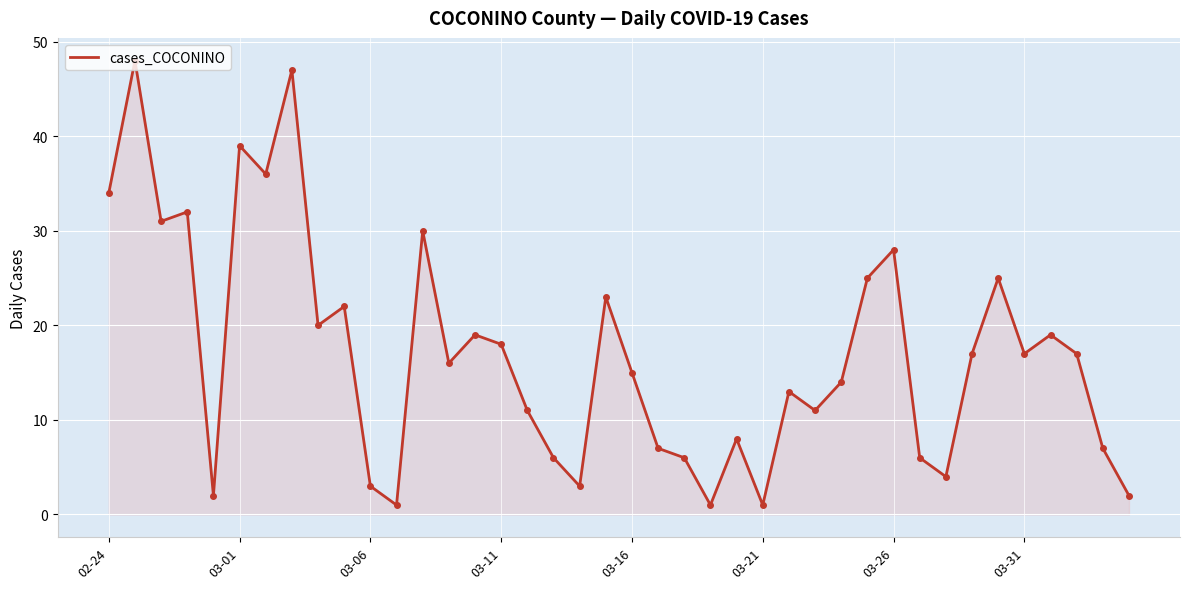

What is the greatest value displayed?

48